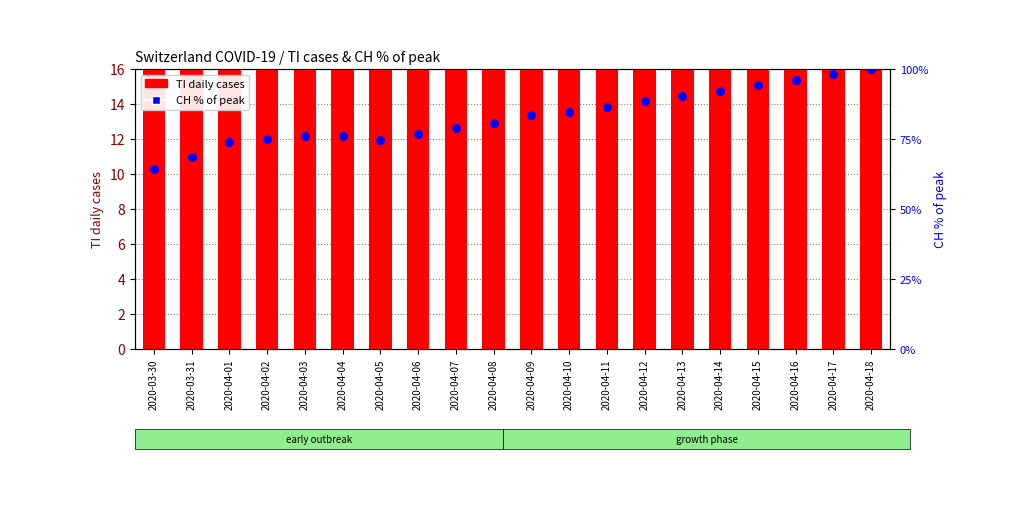

Is the value of CH % of peak at 2020-04-04 greater than the value of TI (cases) at 2020-04-12?

Yes